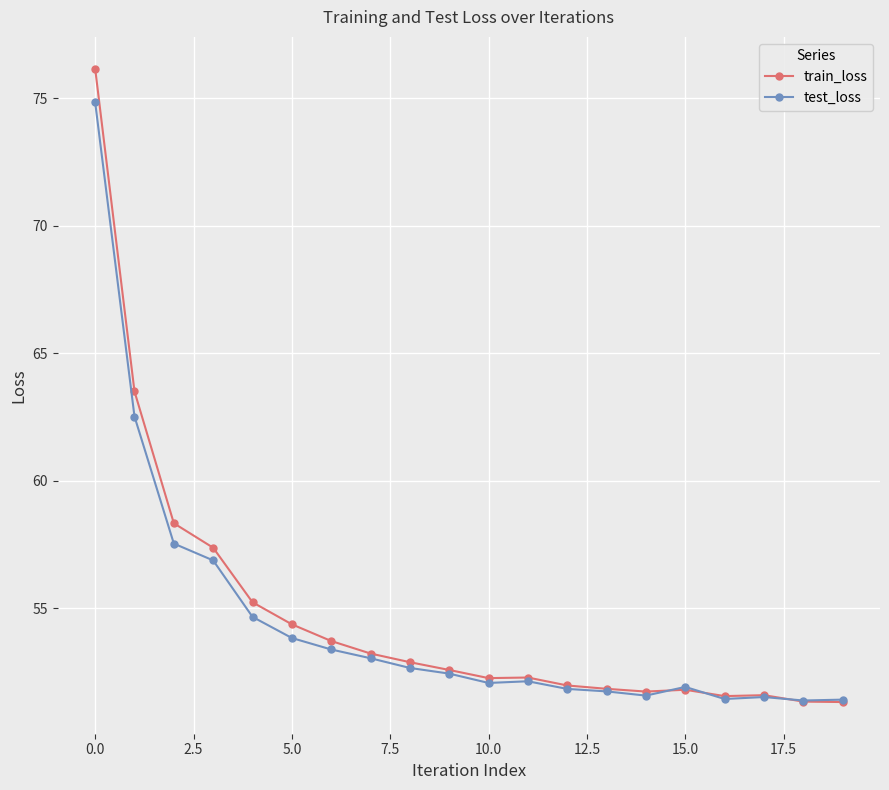

What is the minimum value shown in the chart?

51.3